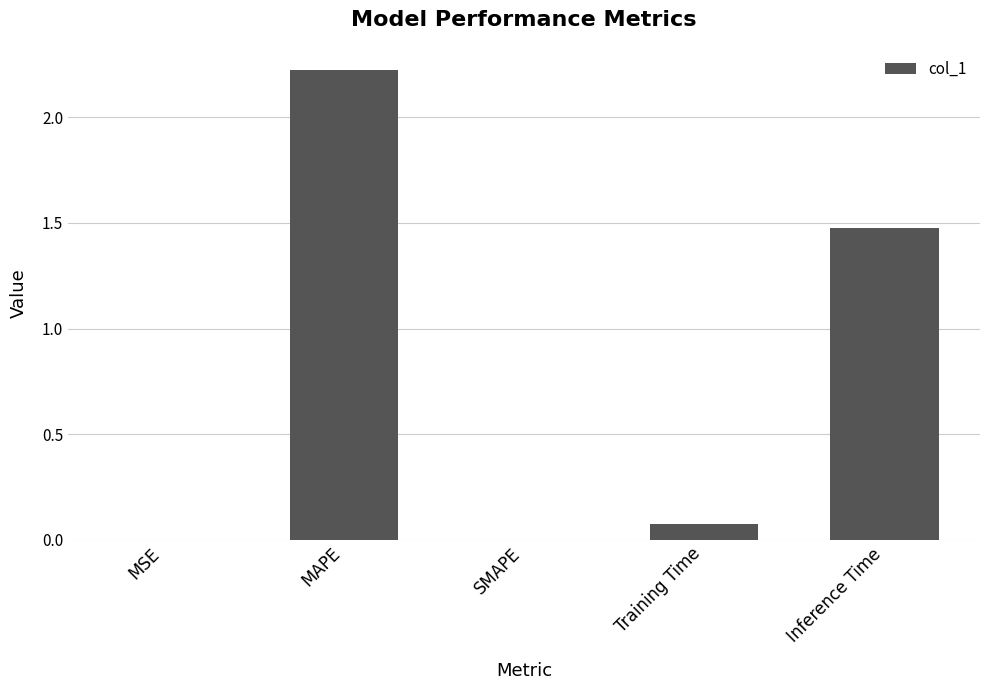

Between MAPE and SMAPE, which is larger?

MAPE